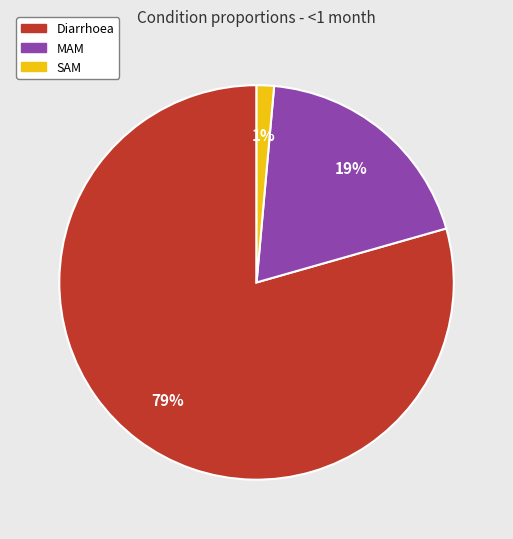

Is it true that Diarrhoea is 79% of the pie?

True